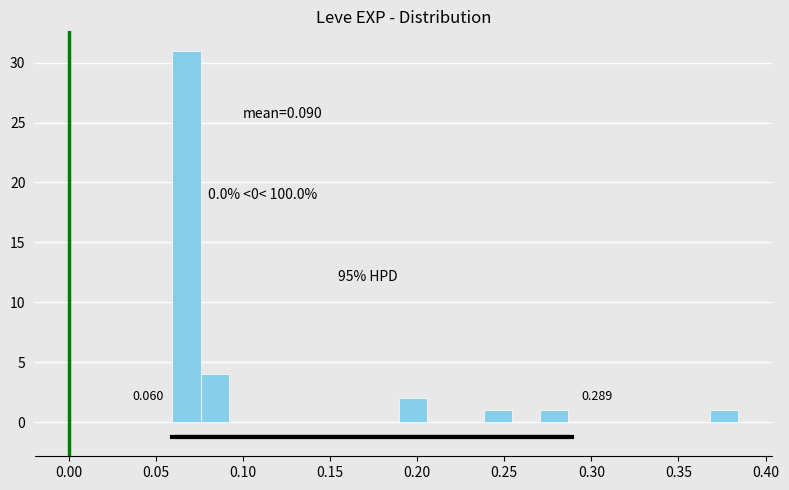

Read against the x-axis, roughly where is the centre of the tallest bar?

0.070